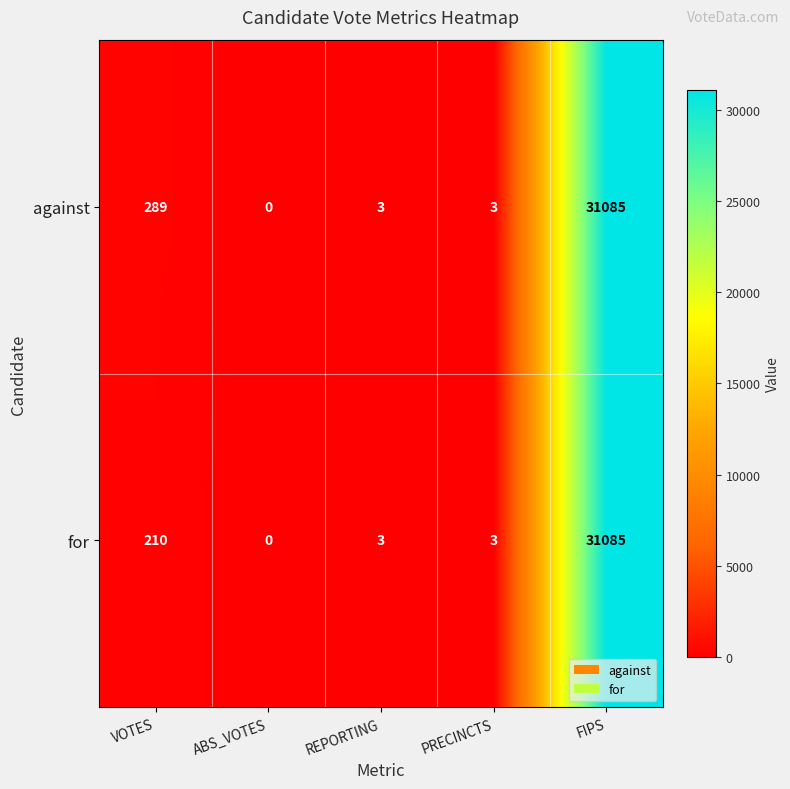

Reading right to left, list all the values displayed in this chart.

against: 31085	3	3	0	289
for: 31085	3	3	0	210